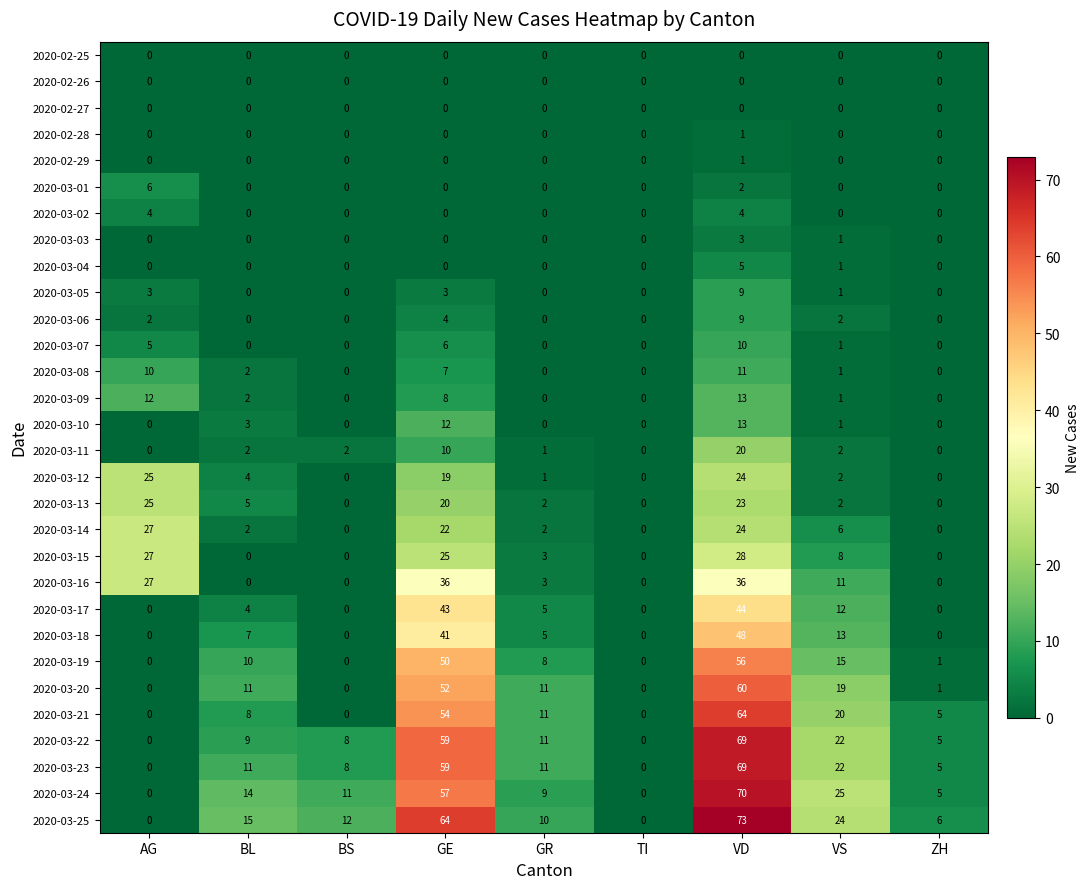

At how many categories does at least one series exceed 19?

4